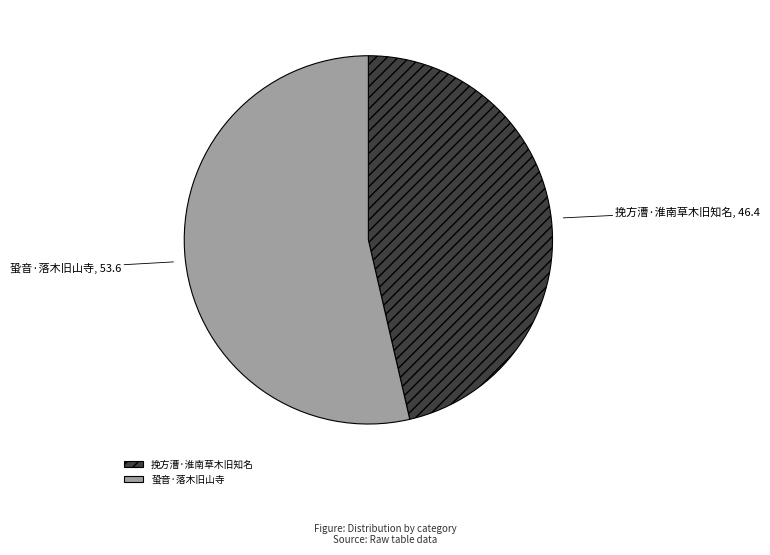

Rank the categories by value from lowest to highest.

挽方漕·淮南草木旧知名, 蛩音·落木旧山寺